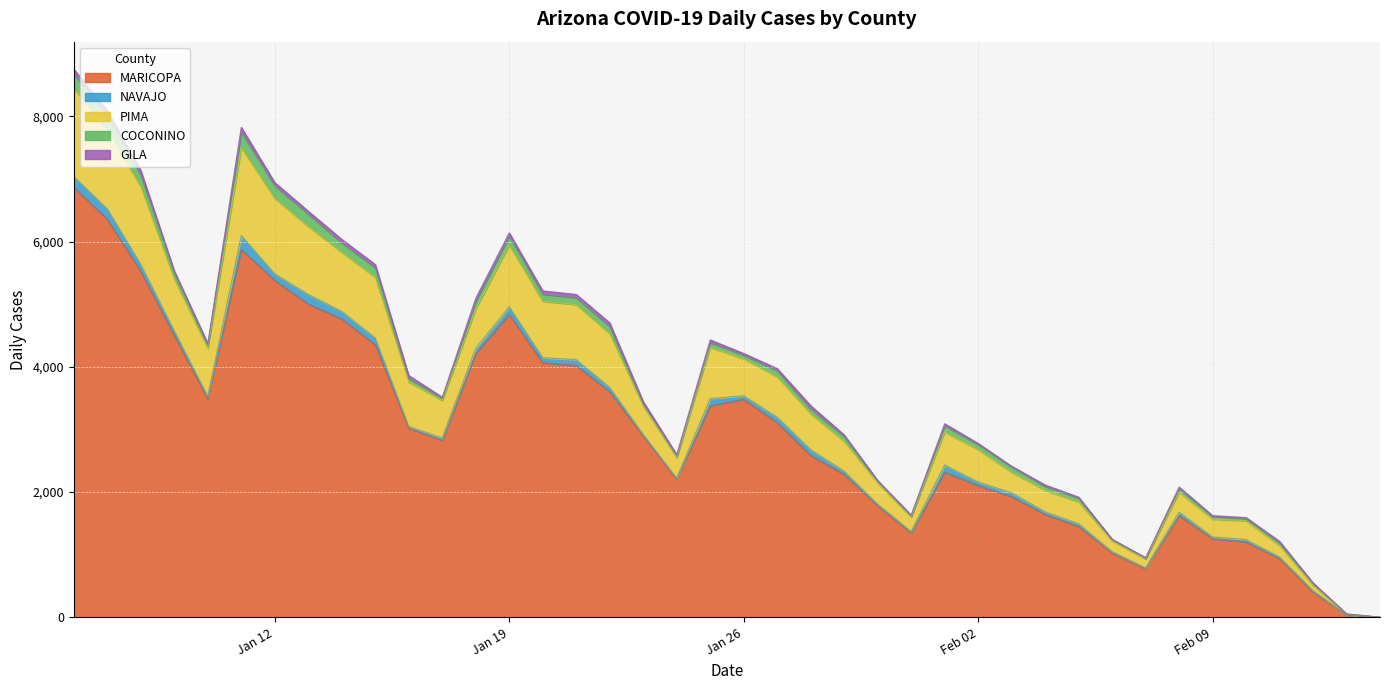

What is the maximum value for MARICOPA?

6868